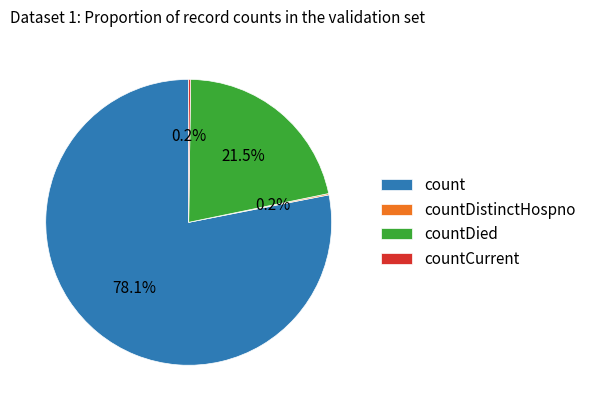

Between countDied and count, which is larger?

count